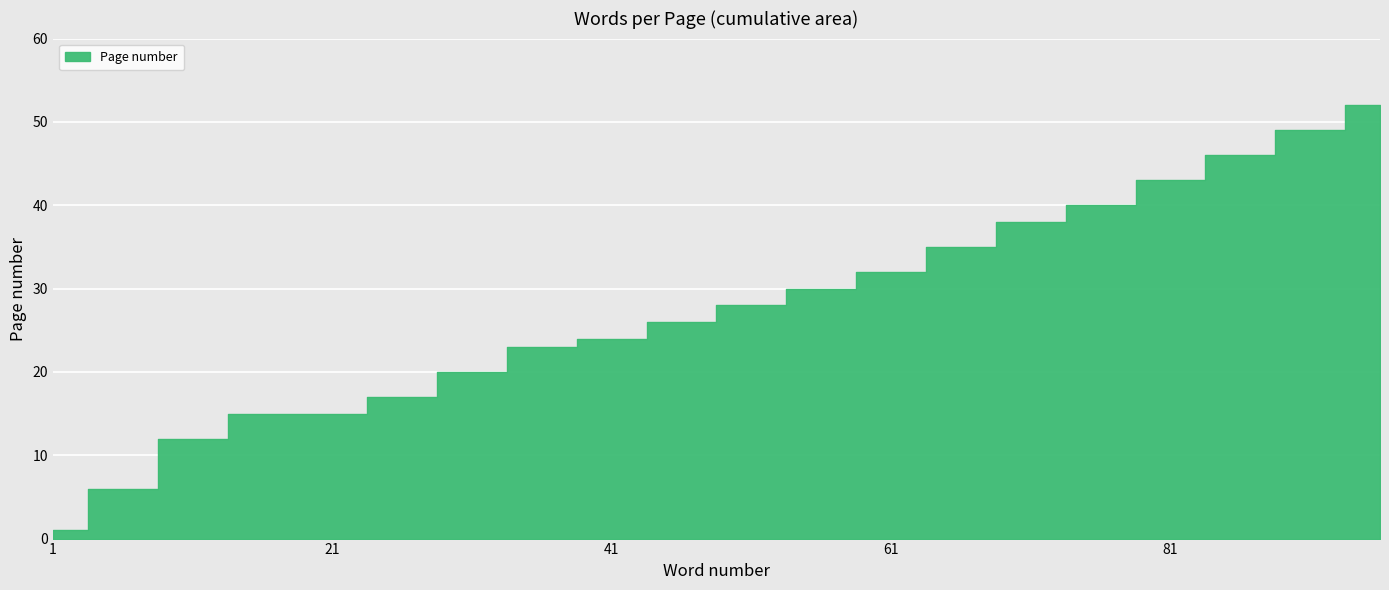

What is the maximum value shown in the chart?

52